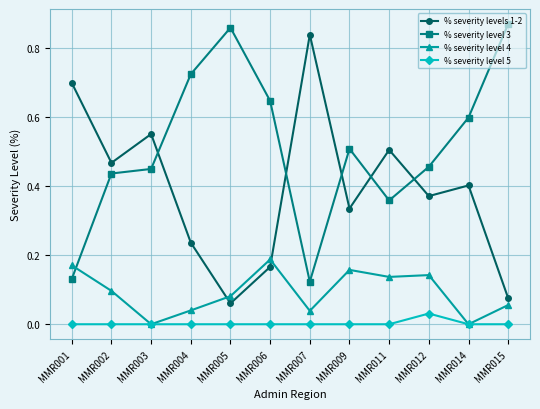

How many series are shown in this chart?

4